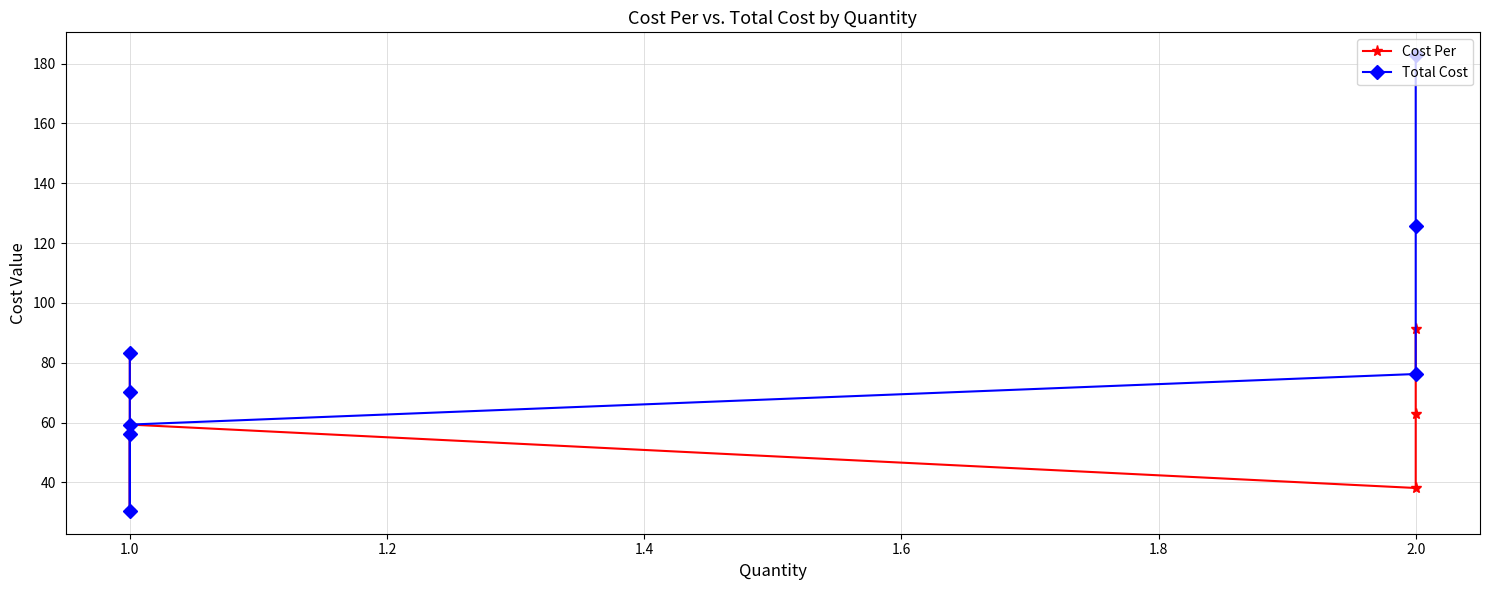

True or false: Total Cost and Cost Per cross at least once.

False